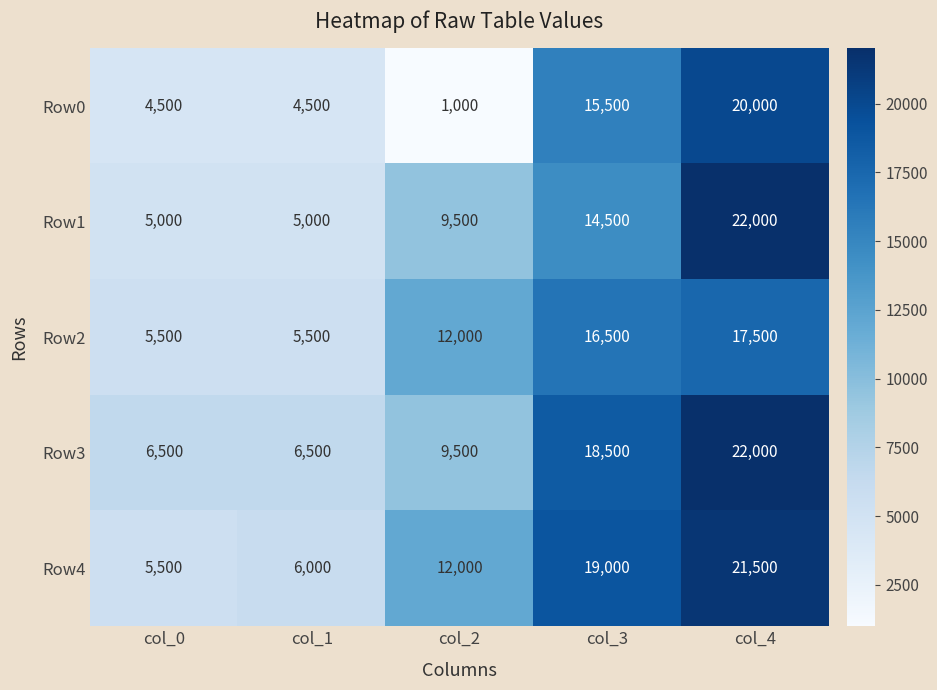

Which label corresponds to the largest value in the chart?

col_4